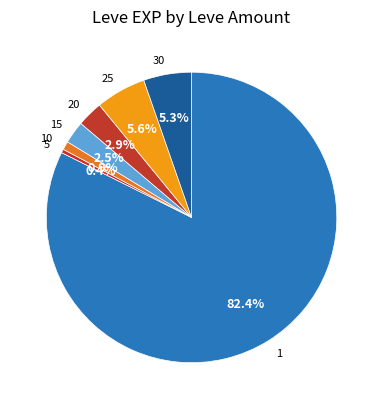

How many segments does this pie chart have?

7